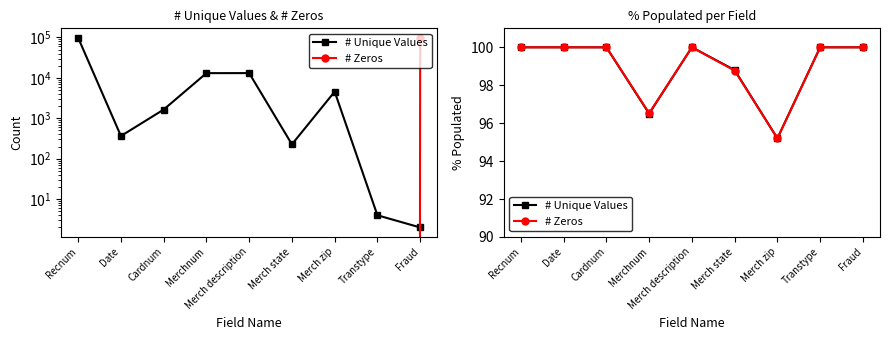

What position from the right is Cardnum?

7